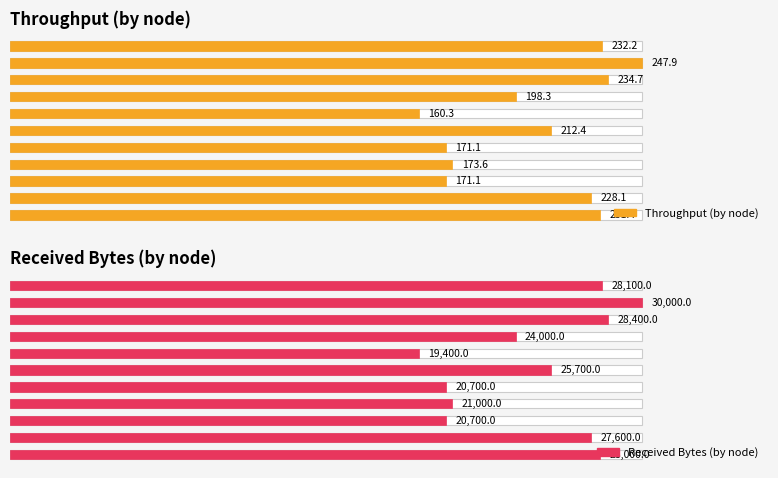

What is the spread (max minus min) of values at 80?

64.1